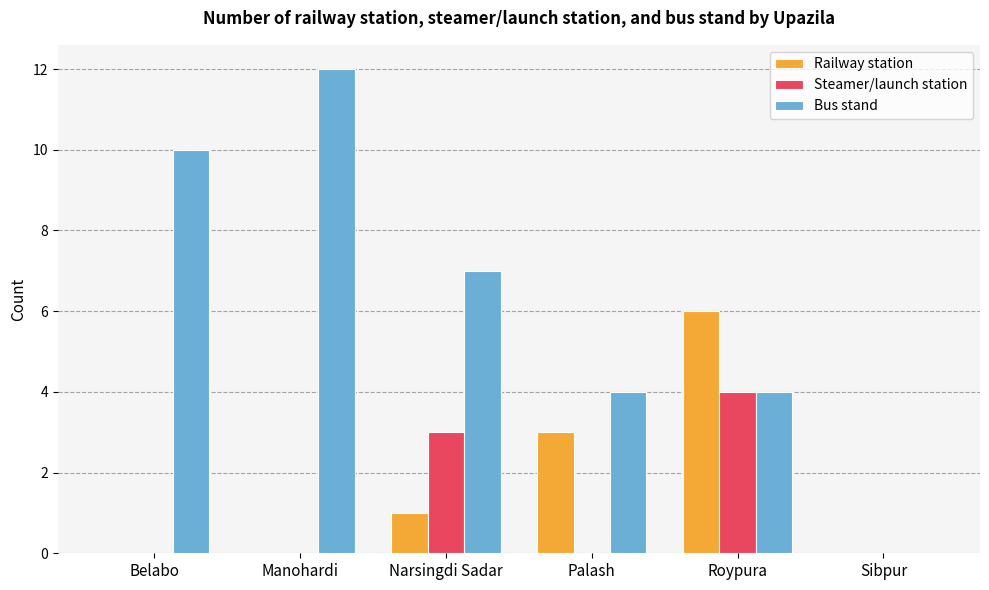

Which series changed the most between Belabo and Manohardi?

Bus stand